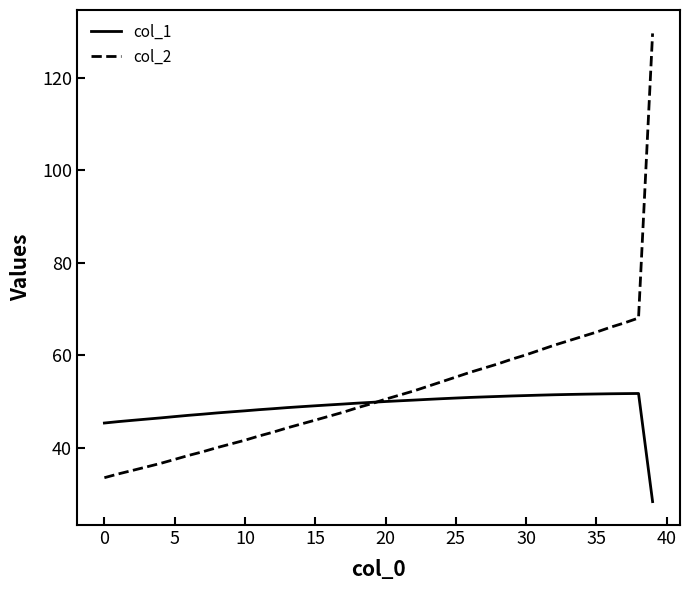

List the series in order of their peak value, lowest first.

col_1, col_2